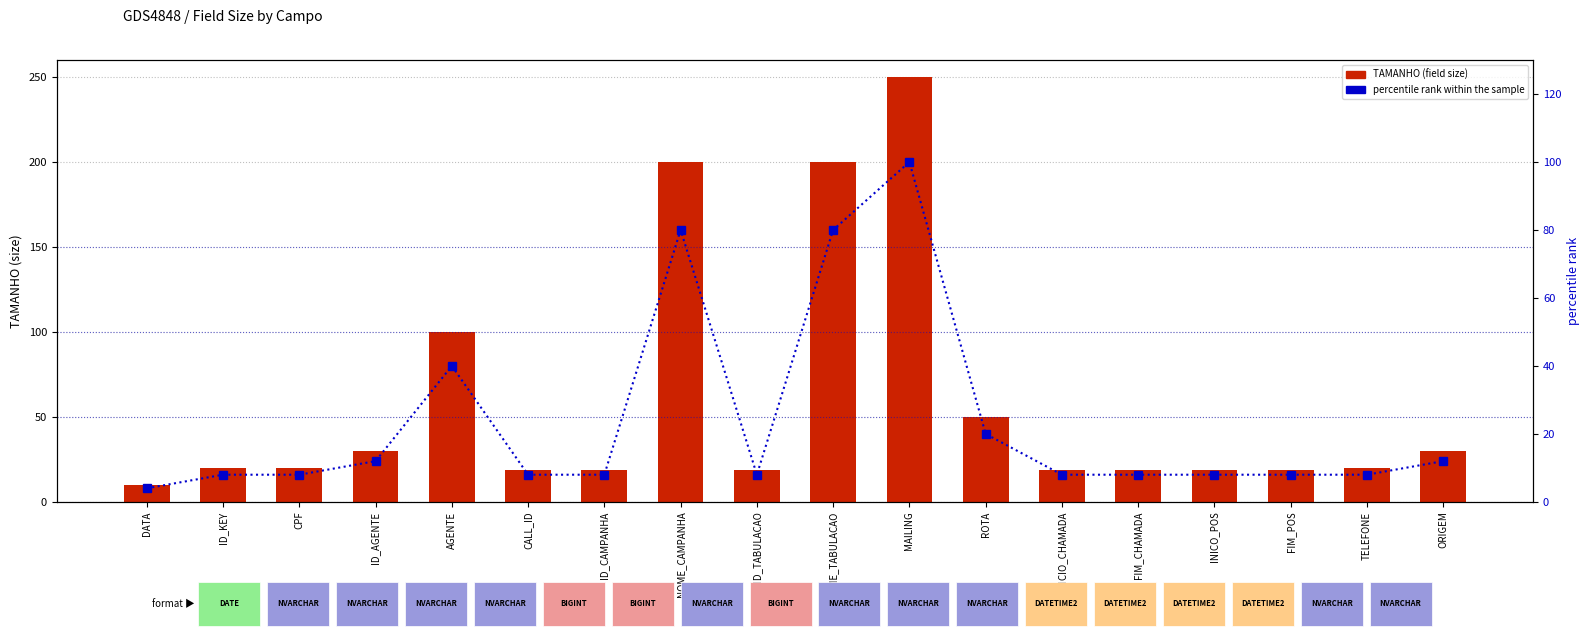

What position from the right is ID_CAMPANHA?

12